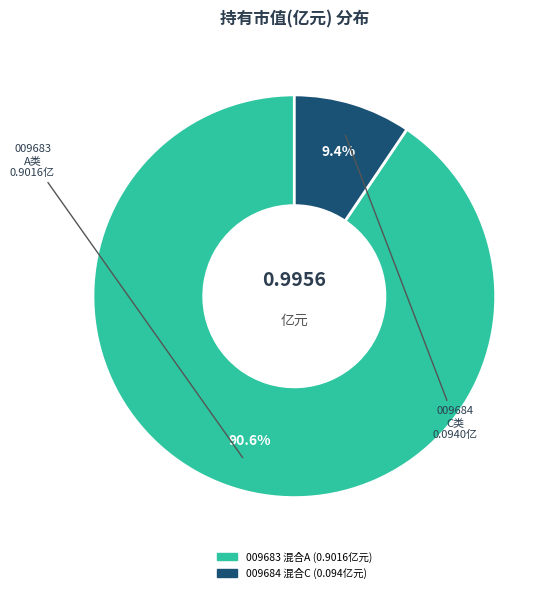

To the nearest percent, what is the difference between the largest and smallest slice percentages?

81%